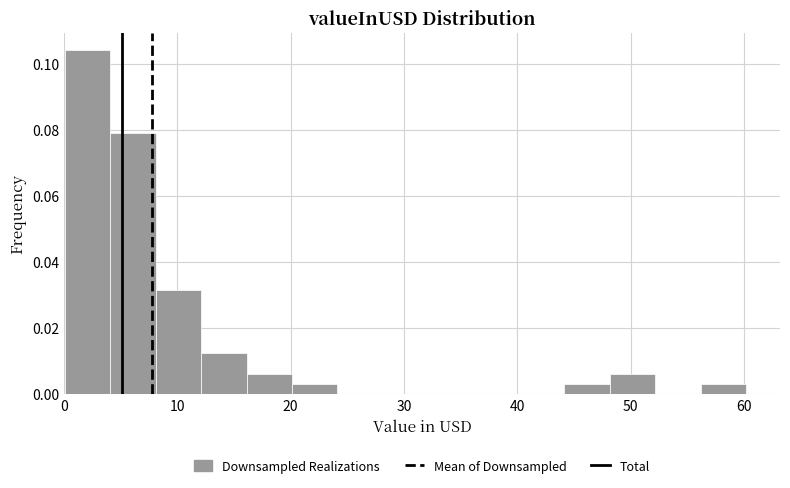

Reading left to right, transcribe this chart: for each bar, give the range it covers on the x-axis and its height. Neither the bar edges nor the heights are printed on the chart, so give them approximately, as read against the axes.

0 to 4: 0.104
4 to 8: 0.078
8 to 12: 0.032
12 to 16: 0.012
16 to 20: 0.006
20 to 24: 0.004
24 to 28: 0
28 to 32: 0
32 to 36: 0
36 to 40: 0
40 to 44: 0
44 to 48: 0.004
48 to 52: 0.006
52 to 56: 0
56 to 60: 0.004